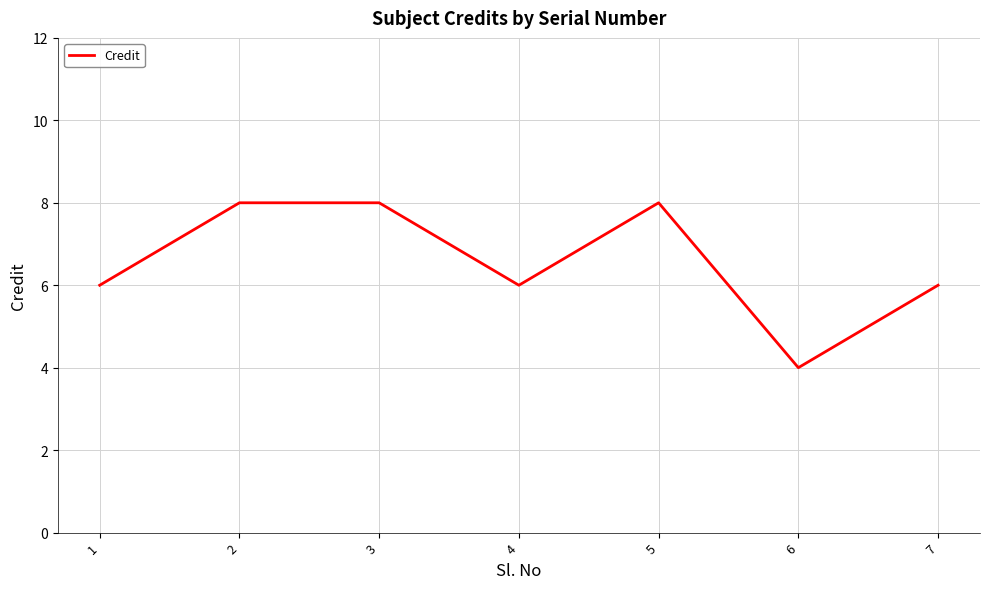

True or false: there are more than 2 points higher than both neighbors.

False